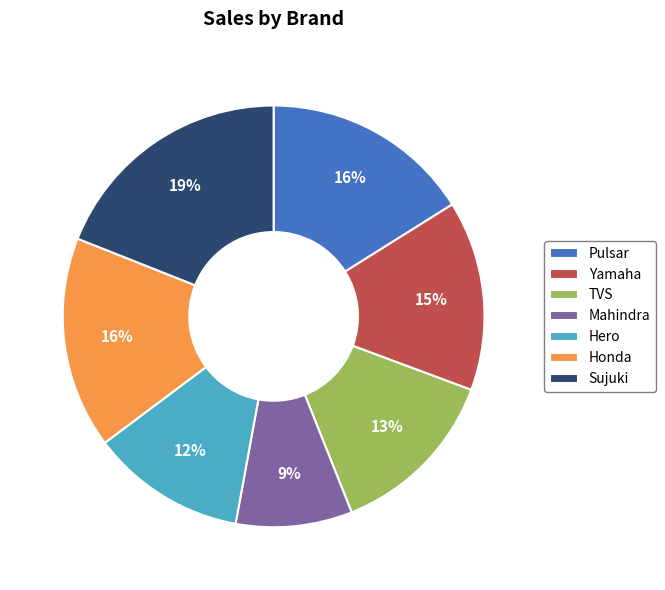

Is the sum of TVS and Pulsar greater than half?

No